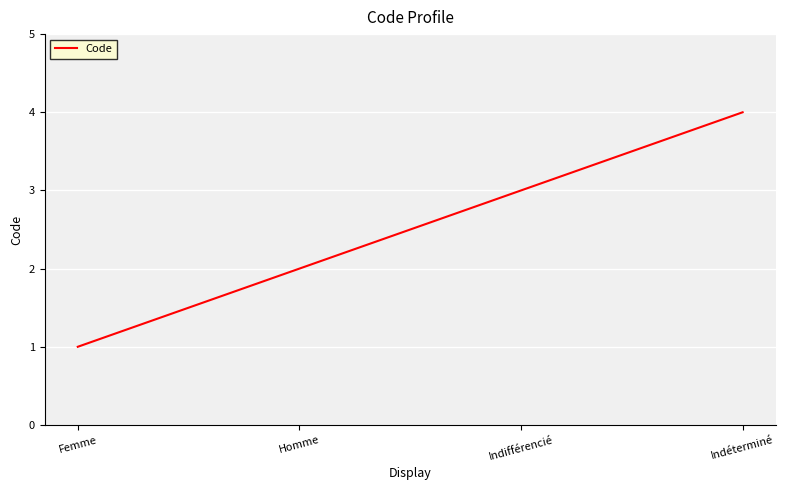

True or false: the data has more than 0 interior local peaks.

False